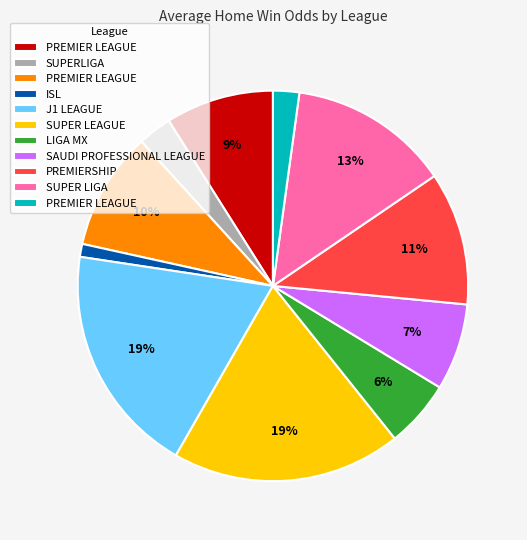

Is there any slice that represents more than half of the pie?

No